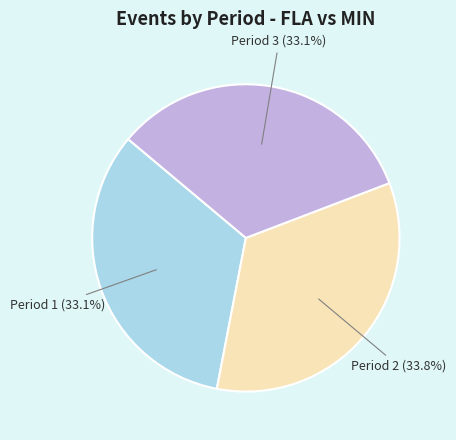

Is there a majority slice in this chart?

No